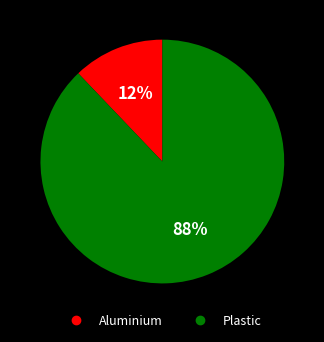

Do Plastic and Aluminium together represent more than half of the pie?

Yes